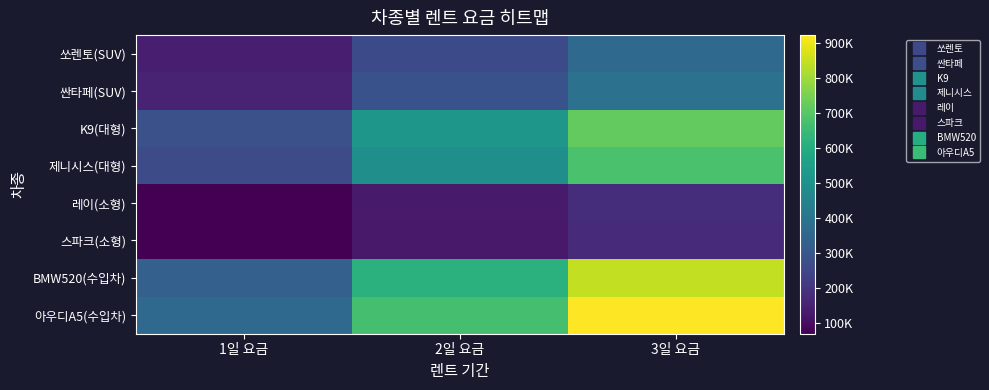

At which category is the sum across all series the highest?

3일 요금